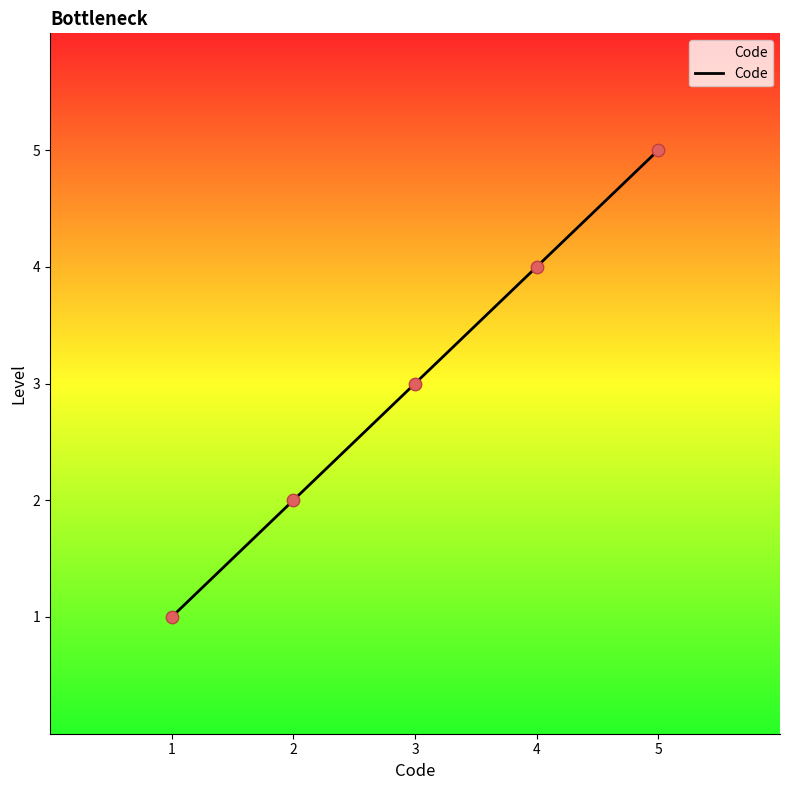

Approximately how many times larger is the value at 3 compared to 1?

3.0